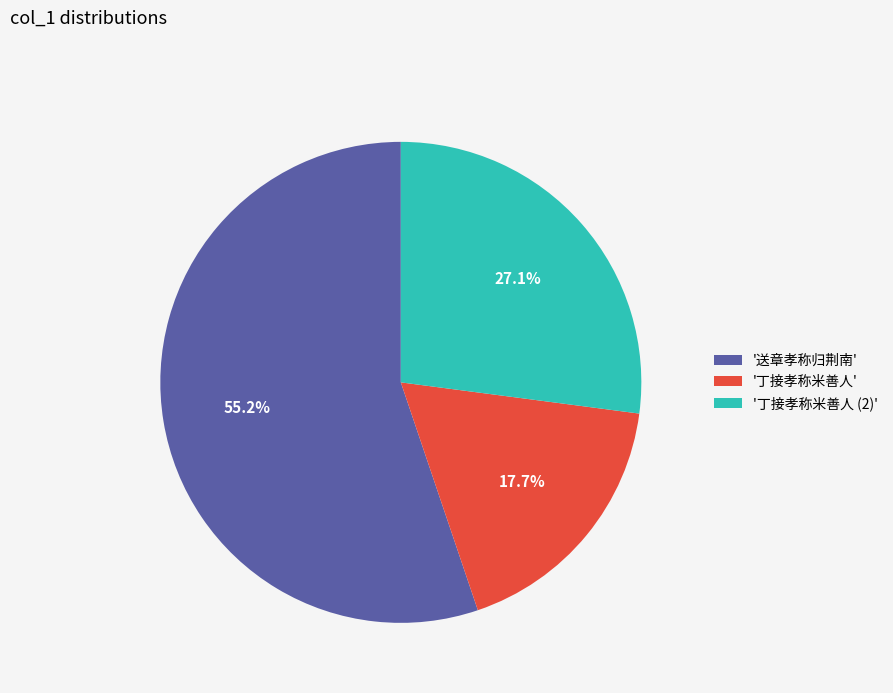

Does '丁接孝称米善人 (2)' represent more than half of the total?

No